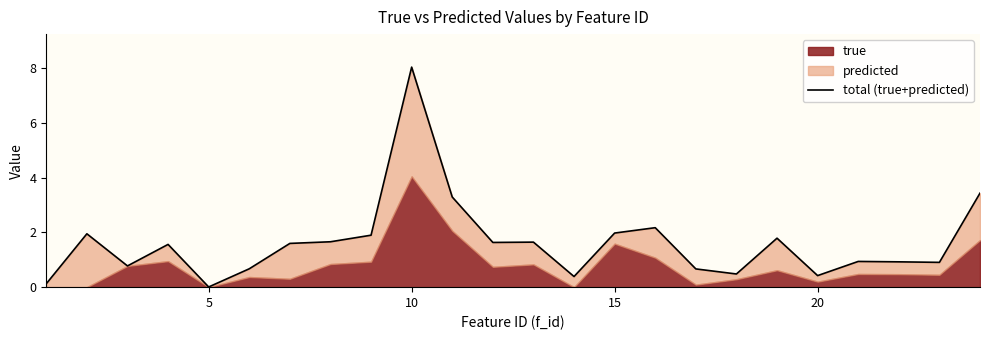

Is it true that the value at 7 is 1.1?

False